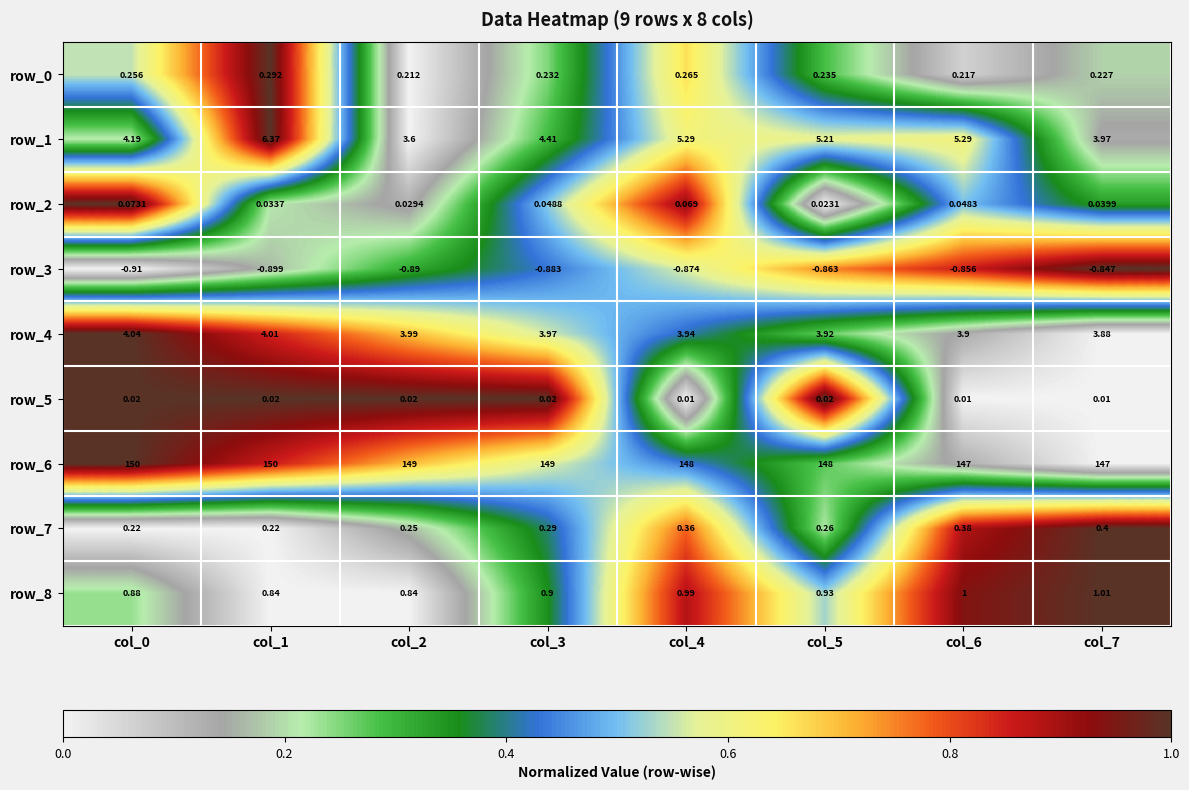

What is the difference between the highest and lowest values at col_5?

148.9